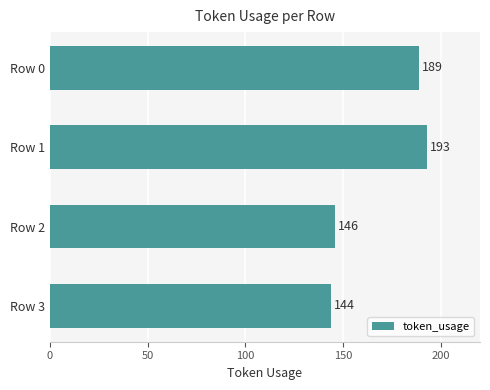

Reading top to bottom, what are all the values shown in this chart?

189	193	146	144